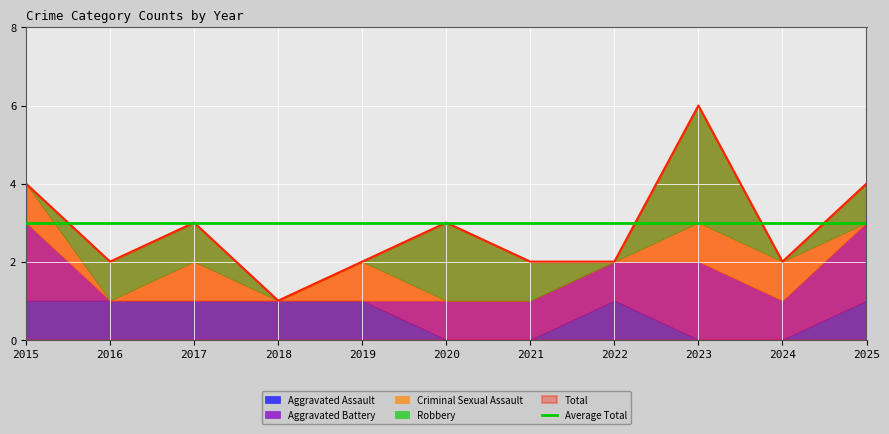

Is it true that Aggravated Assault equals 1 at 2019?

True